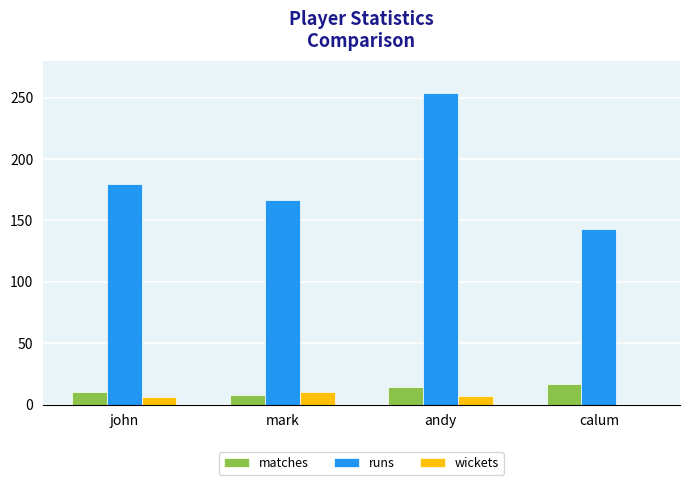

How many series are shown in this chart?

3